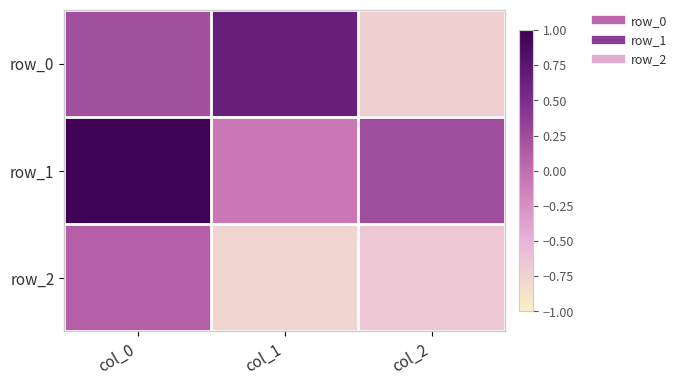

Reading left to right, transcribe all the data shown in this chart.

row_0: col_0=0.2	col_1=0.7	col_2=-0.7
row_1: col_0=1.0	col_1=-0.1	col_2=0.2
row_2: col_0=0.1	col_1=-0.8	col_2=-0.6